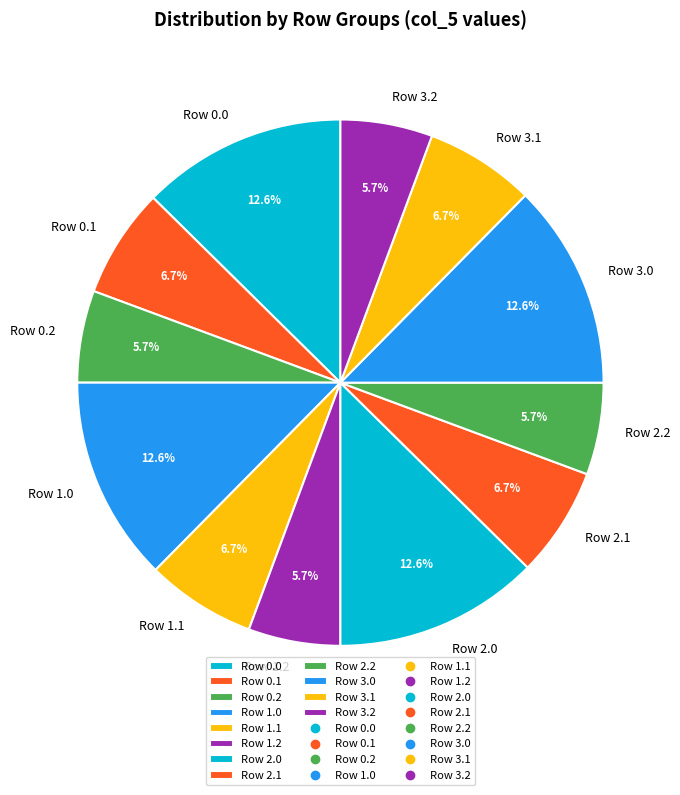

What is the total percentage of Row 1.1 and Row 3.0?

19.3%